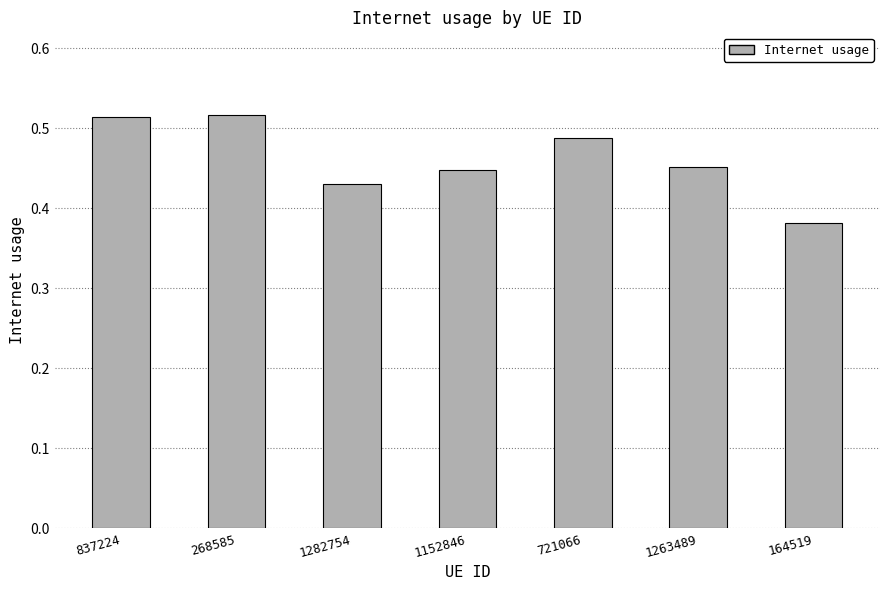

How many bars are there in total?

7